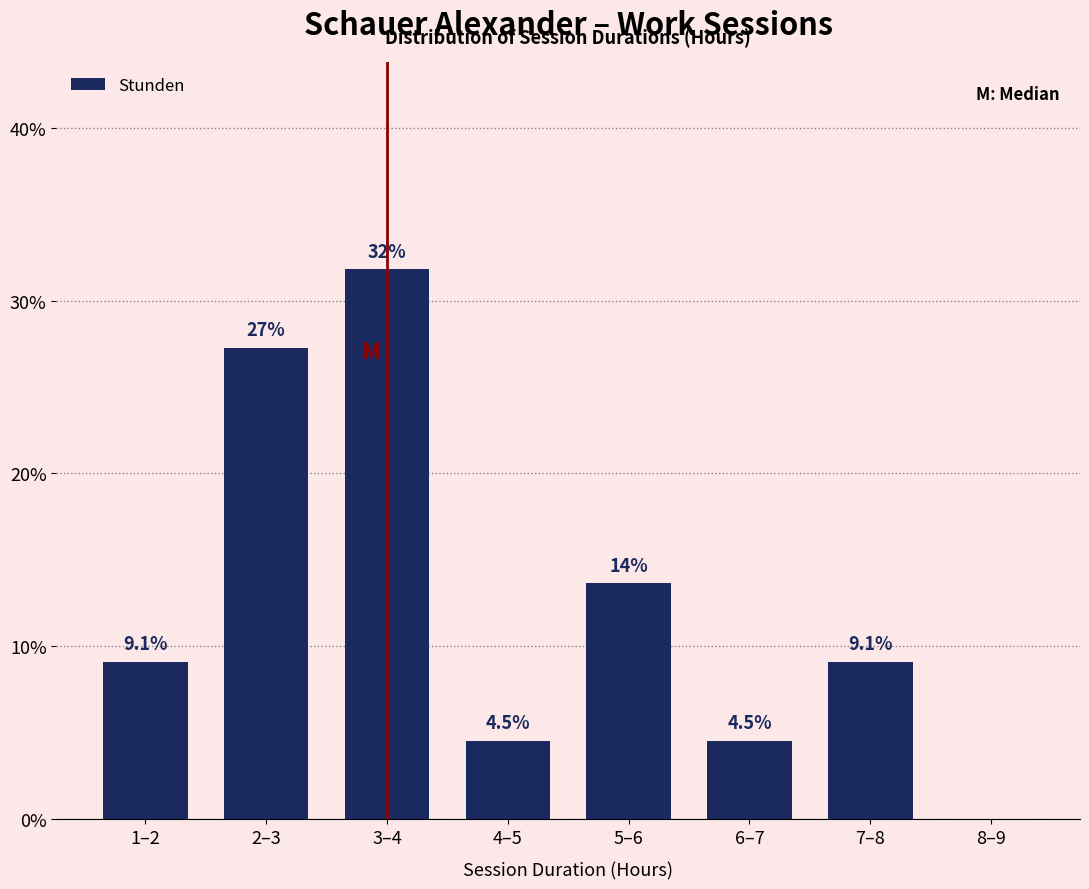

Reading left to right, extract all data points from this chart.

1–2=9.1	2–3=27.3	3–4=31.8	4–5=4.5	5–6=13.6	6–7=4.5	7–8=9.1	8–9=0.0